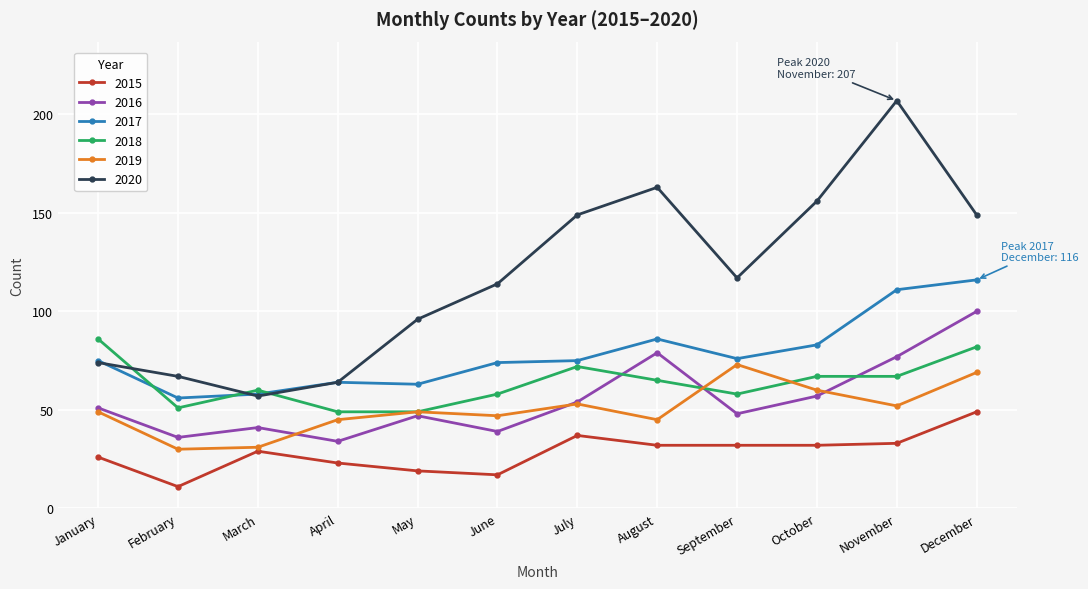

What is the difference between the second highest and minimum values in the 2018 series?

33